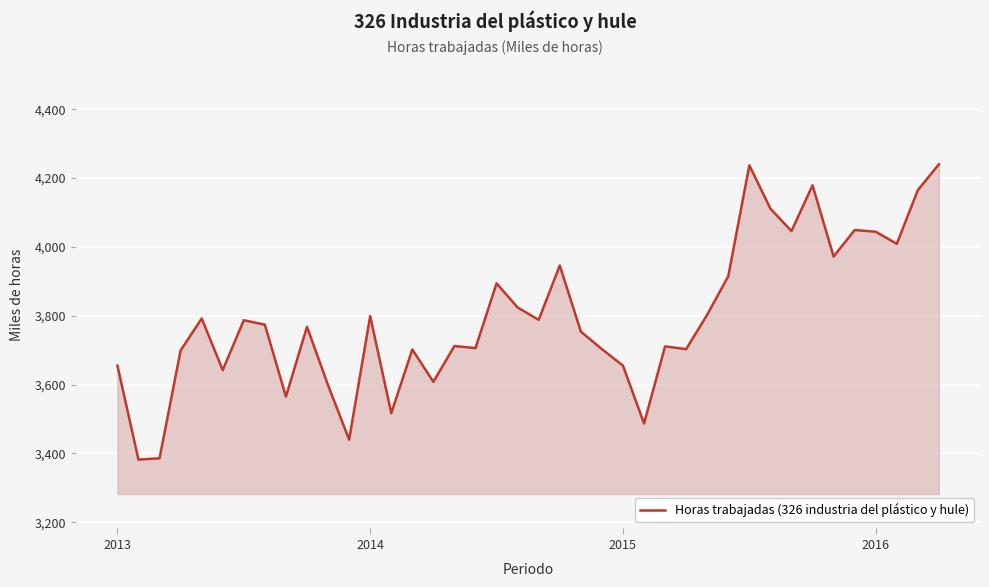

What is the difference between the maximum and minimum values?

858